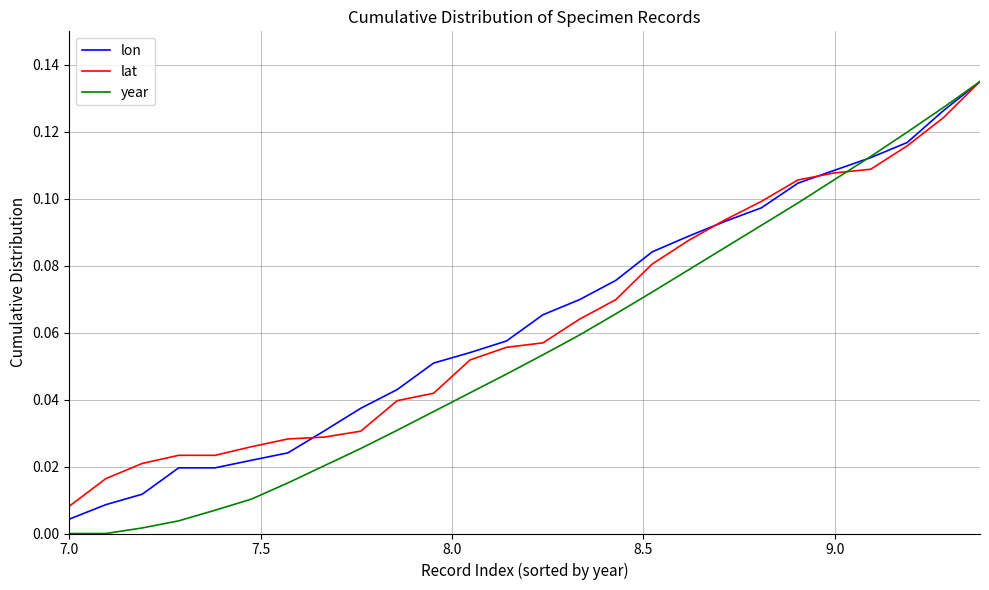

Which series has the largest range (max minus min)?

year